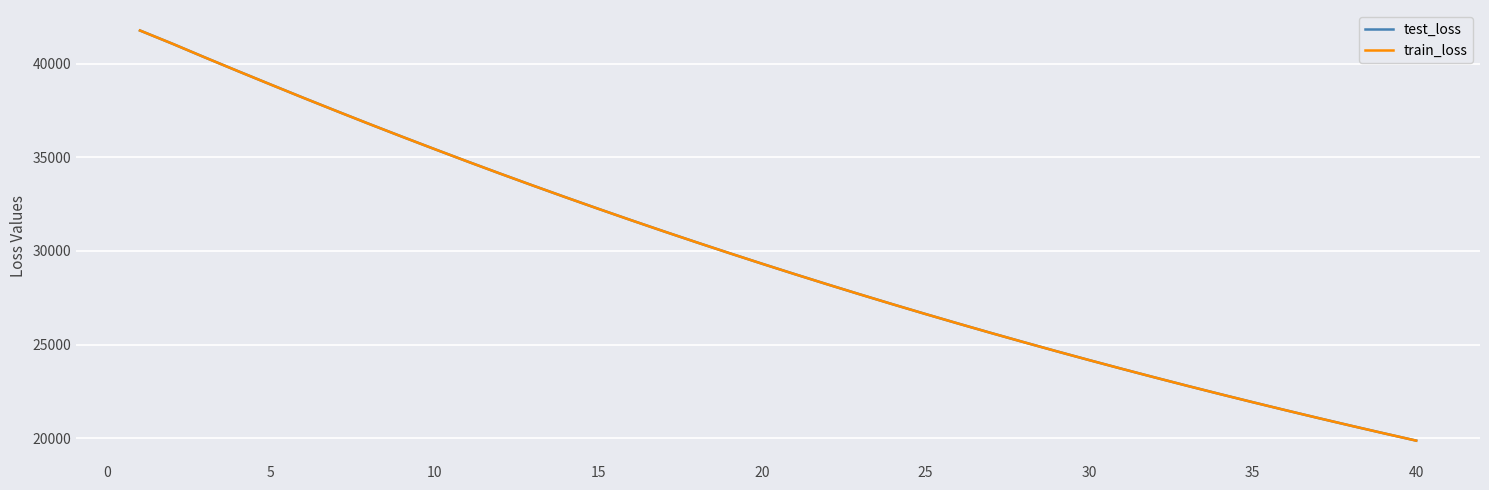

What is the highest value of the train_loss series?

41760.6